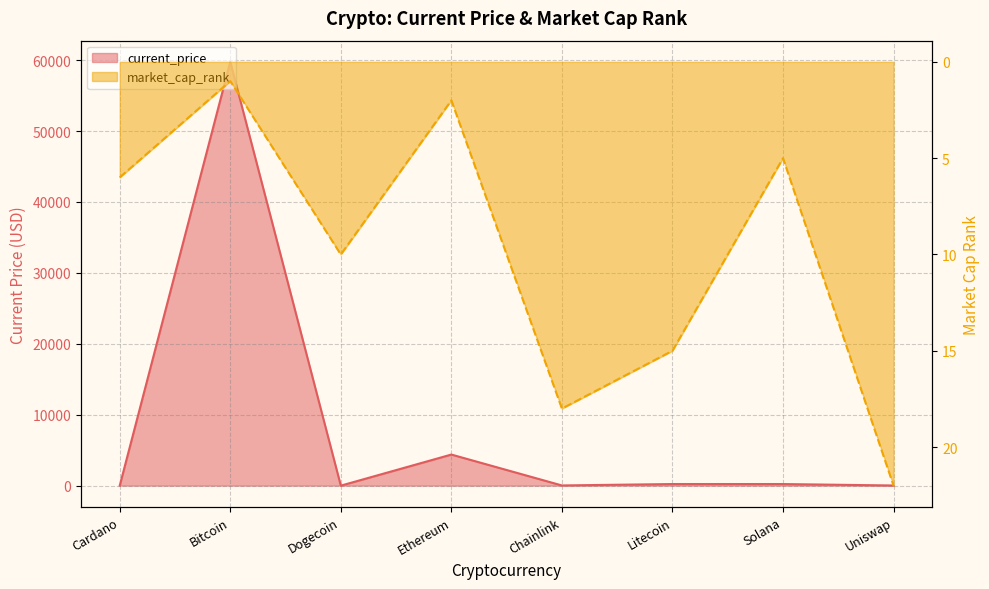

What is the difference between the current_price values at Chainlink and Ethereum?

4355.6